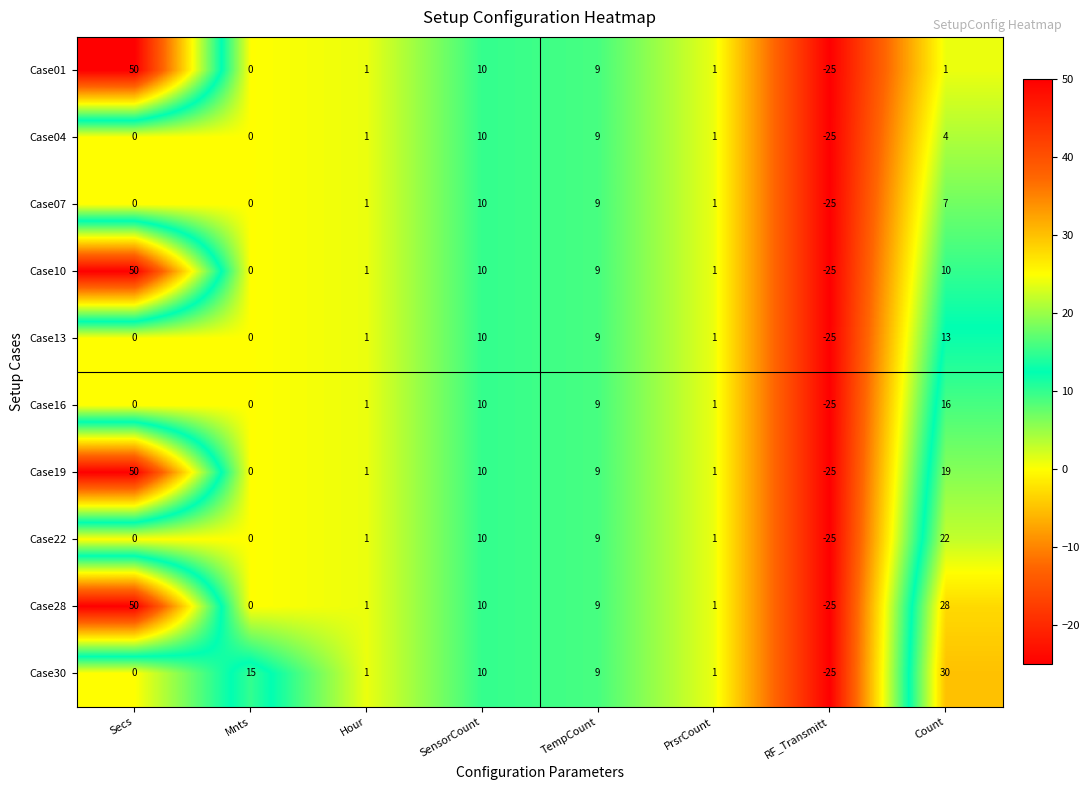

How many data points does each series have?

8